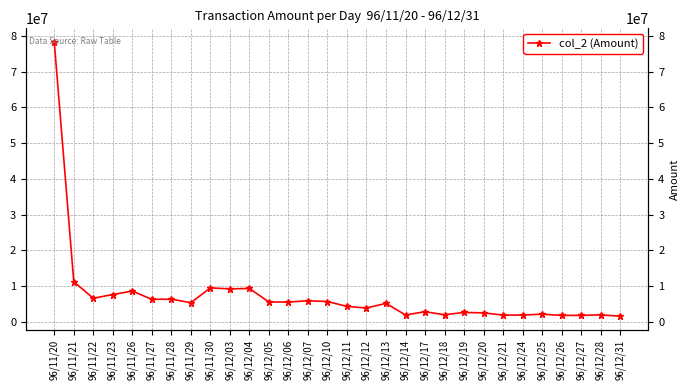

How many values exceed 5383960?

14